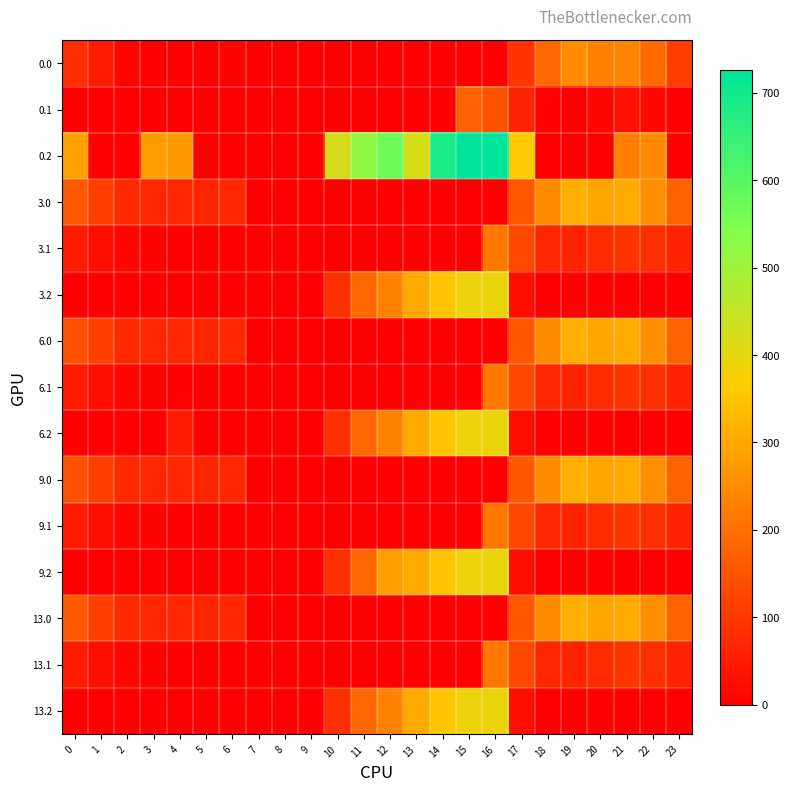

Rank the series at 19 from highest to lowest value.

3.0, 6.0, 9.0, 13.0, 0.0, 3.1, 6.1, 9.1, 13.1, 0.1, 0.2, 3.2, 6.2, 9.2, 13.2